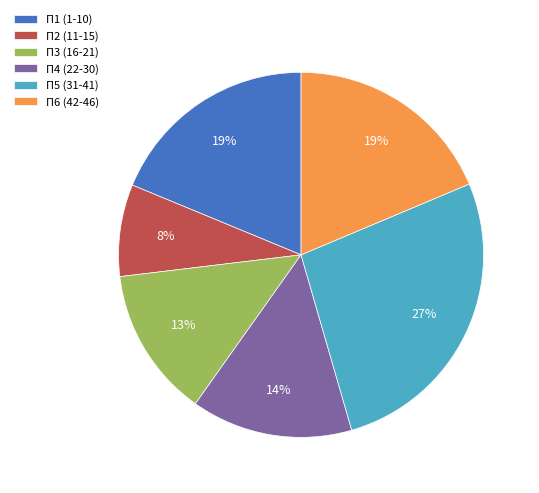

What is the smallest slice in the pie chart?

П2 (11-15)